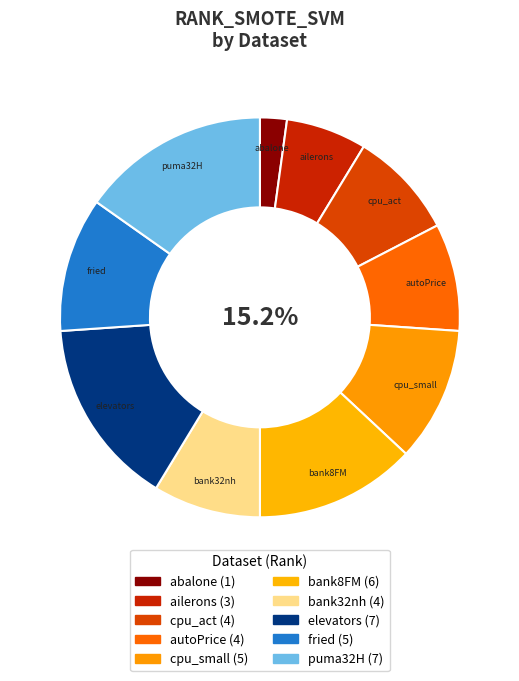

Is there any slice that represents more than half of the pie?

No